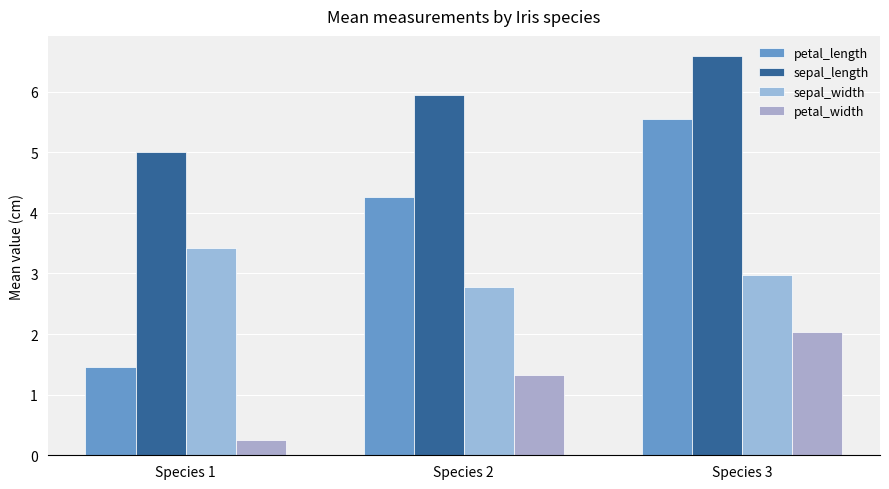

Which series has the largest total across all categories?

sepal_length